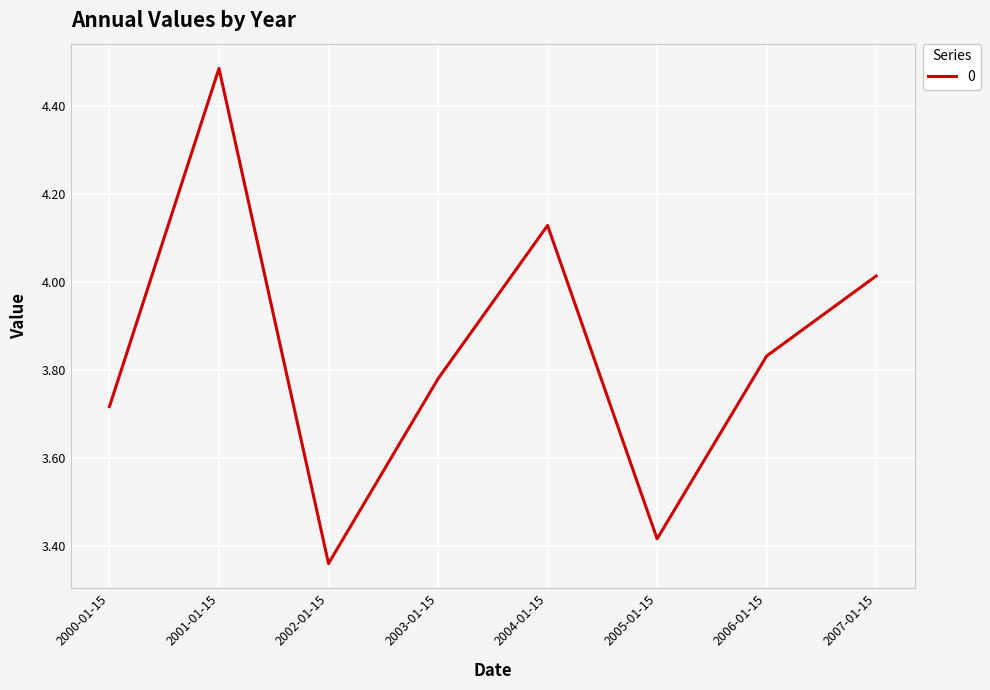

Which category has the lowest value across all series?

2002-01-15